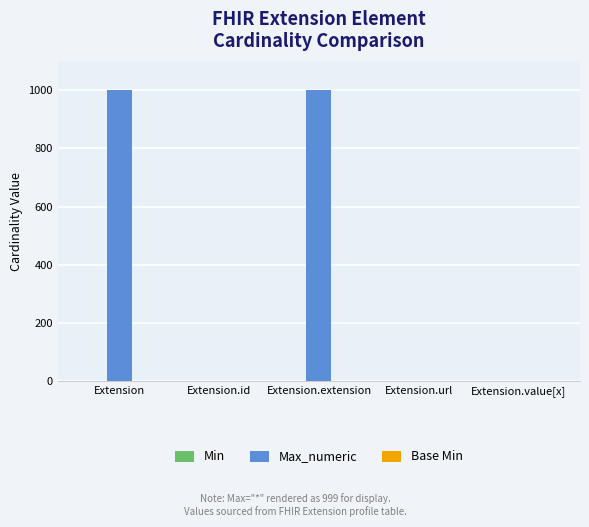

The value of Max_numeric at Extension.extension is 436. True or false?

False